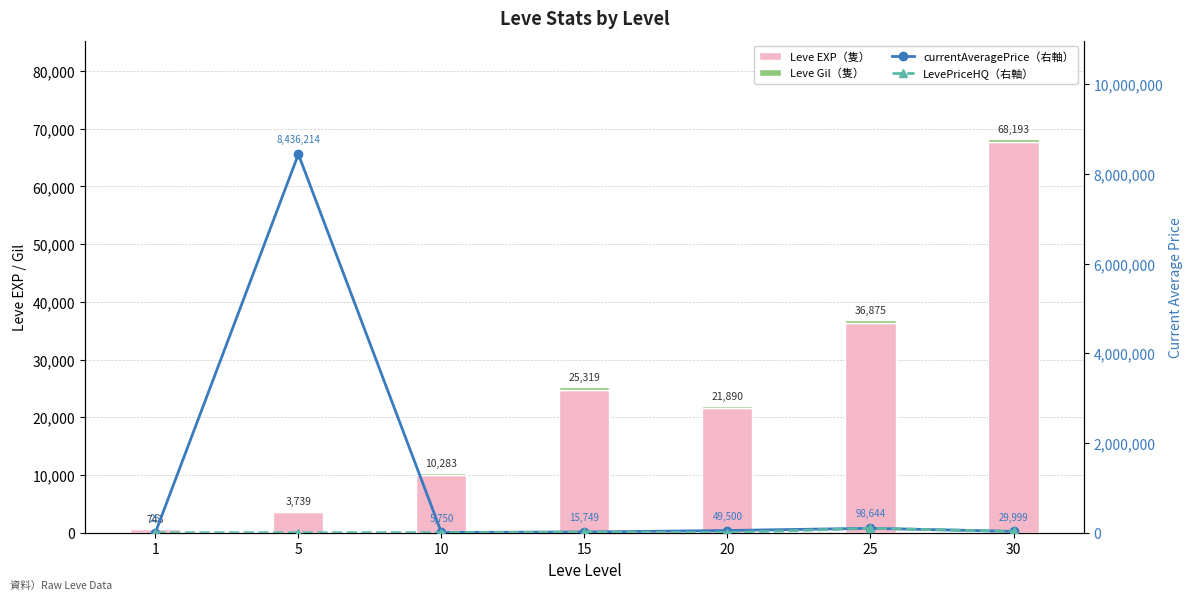

How many values in the LevePriceHQ（右軸） series are below 3000?

3